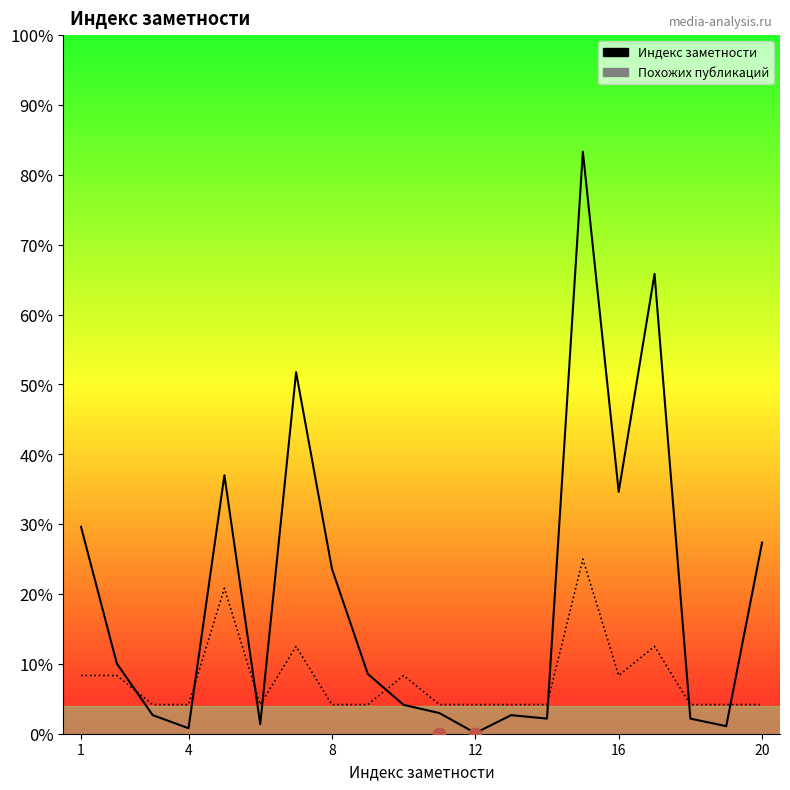

Which series contains the lowest Y value?

Индекс заметности